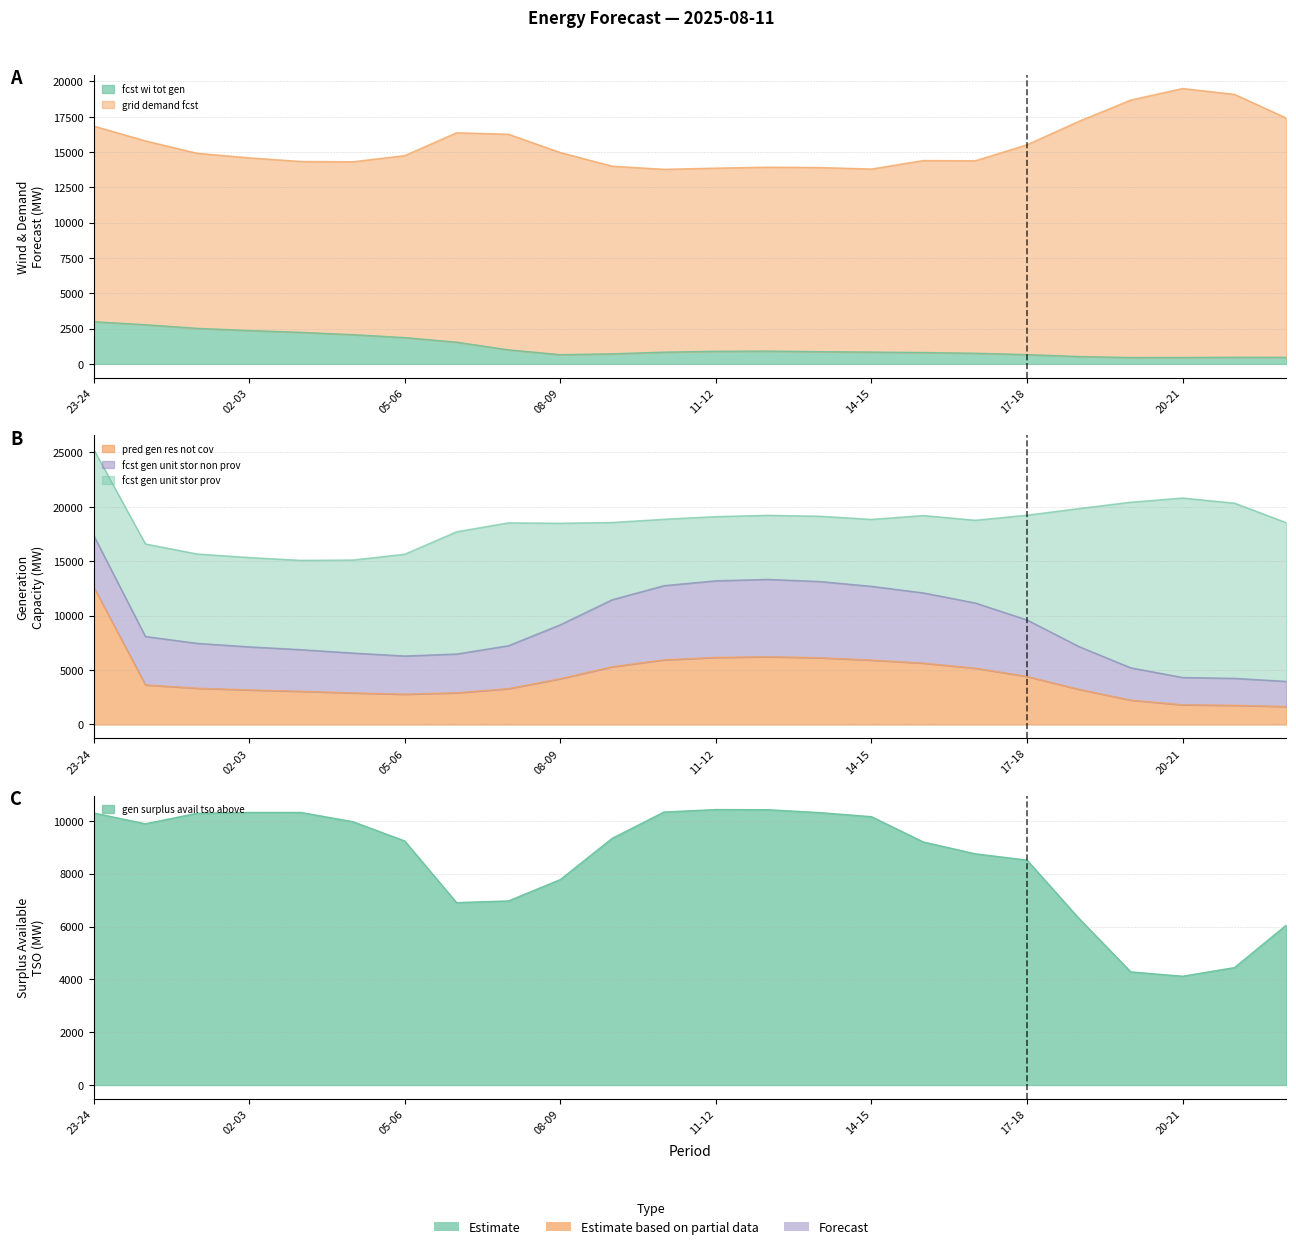

What is the sum of the gen_surplus_avail_tso_above values at 00-01 and 01-02?

20179